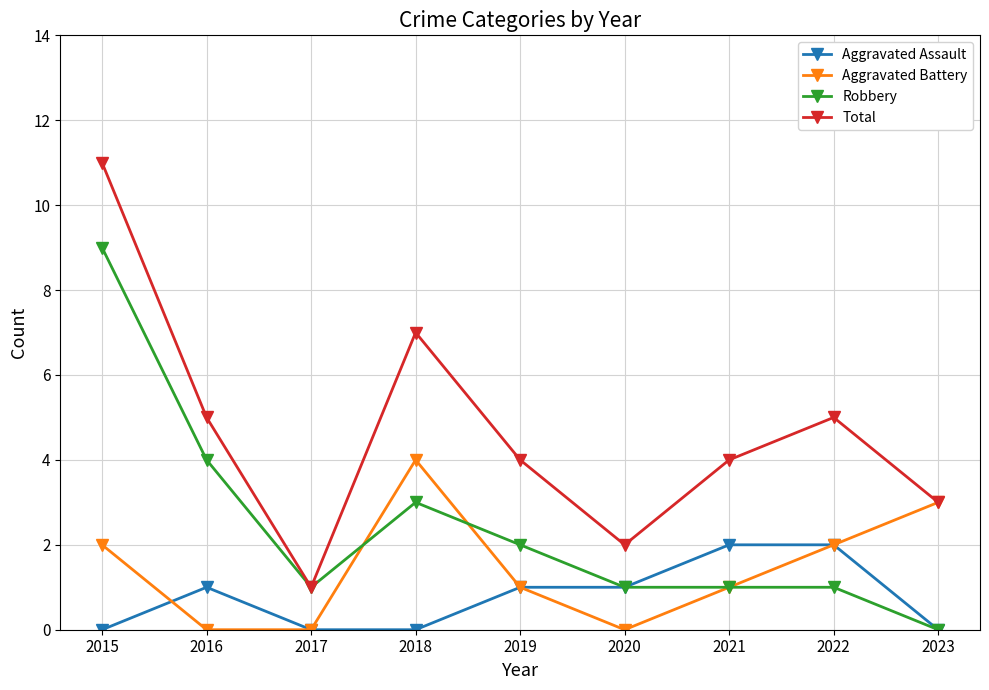

In Total, how many points are higher than both neighbors (excluding endpoints)?

2